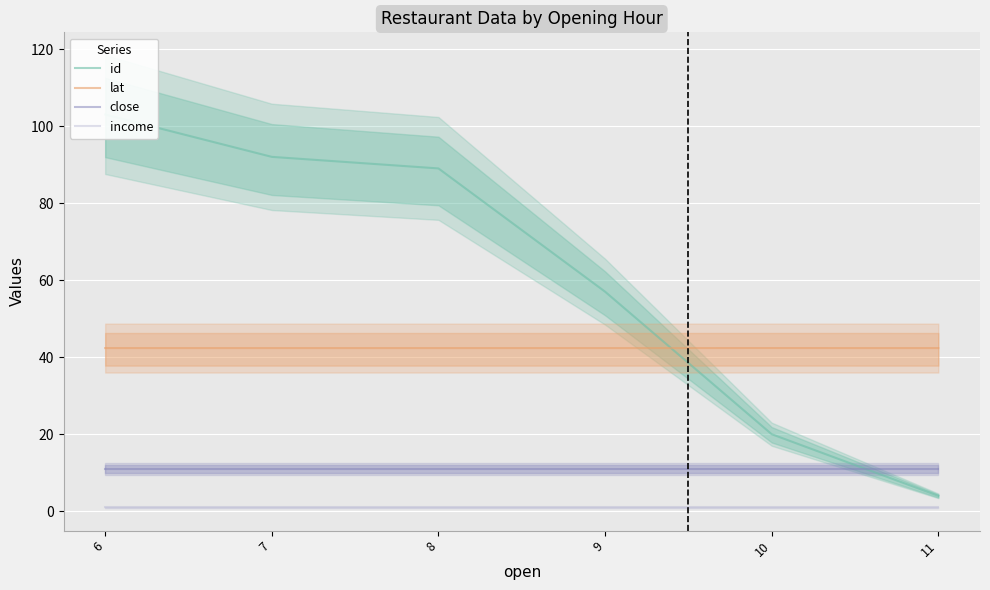

Is this an area chart (filled region under the line)?

No